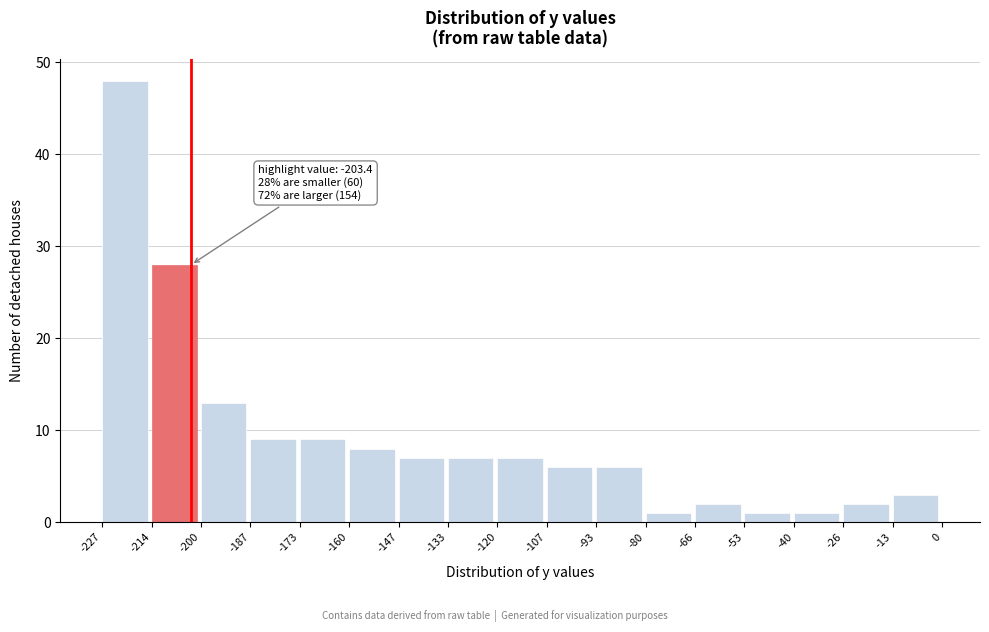

Which range on the x-axis has the tallest bar?

-227 to -214